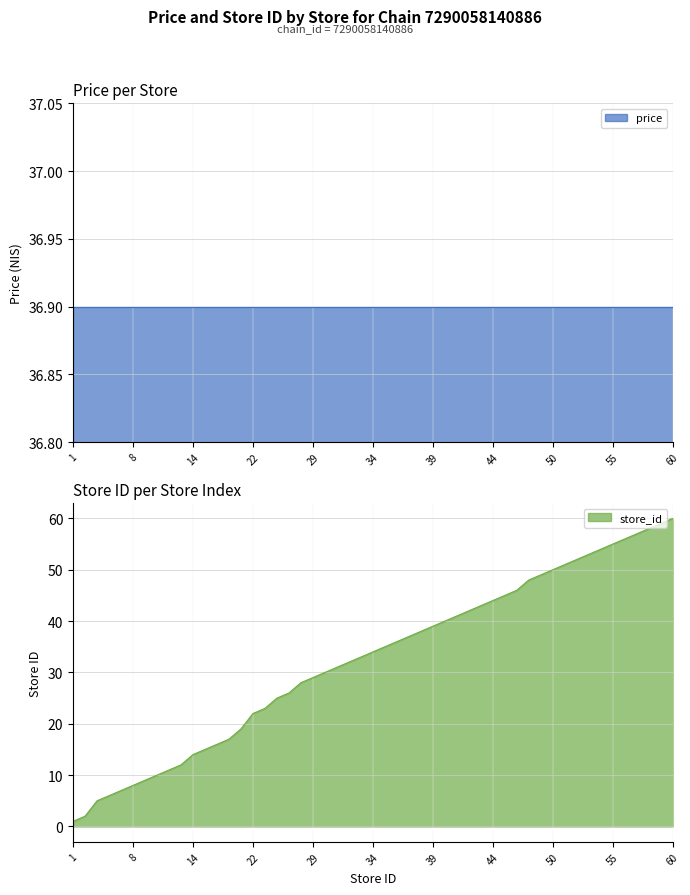

True or false: chain_7290058140886 and store_id cross at least once.

False